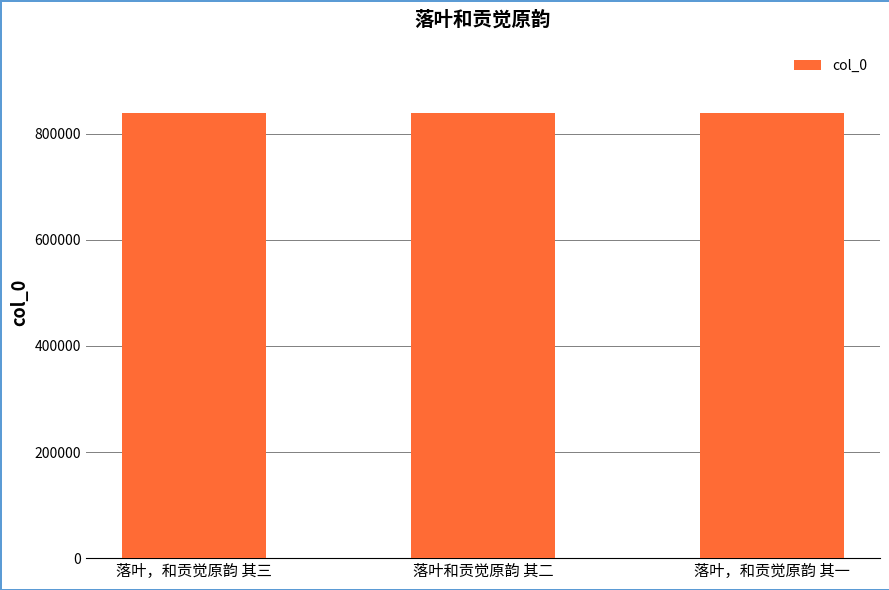

What is the sum of all values?

2516302